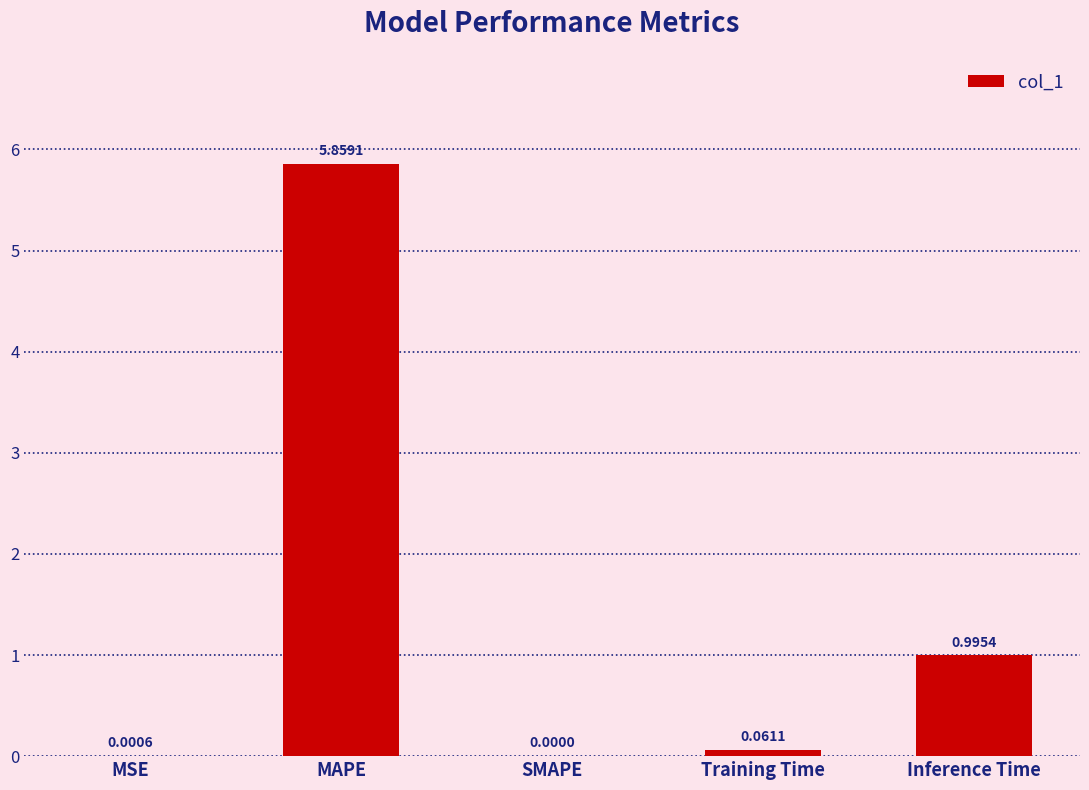

The value at Inference Time is 1.0. True or false?

True